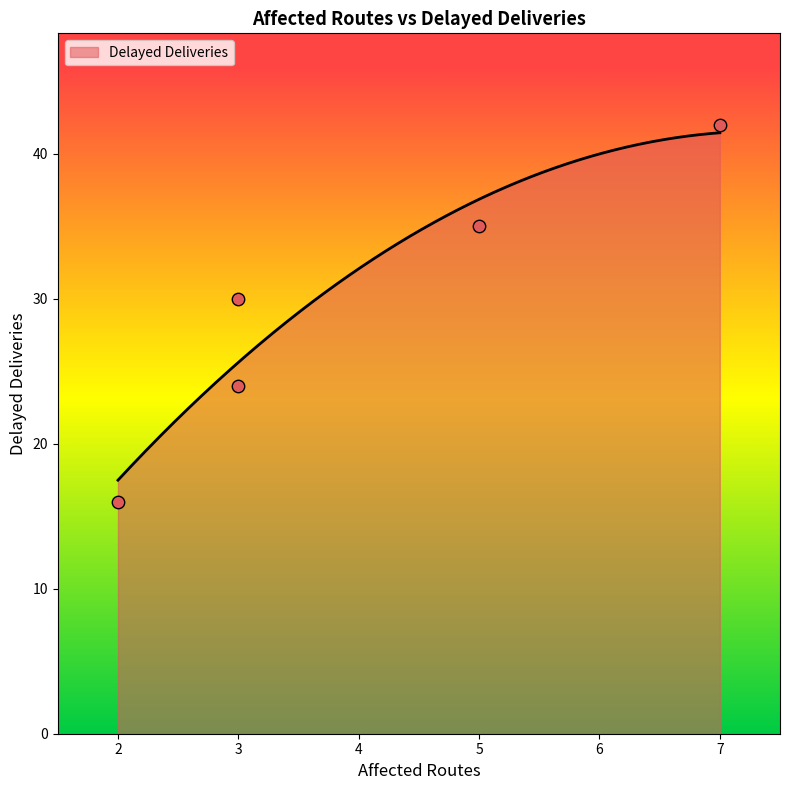

Approximately how many times larger is the value at 7 compared to 3?

1.8